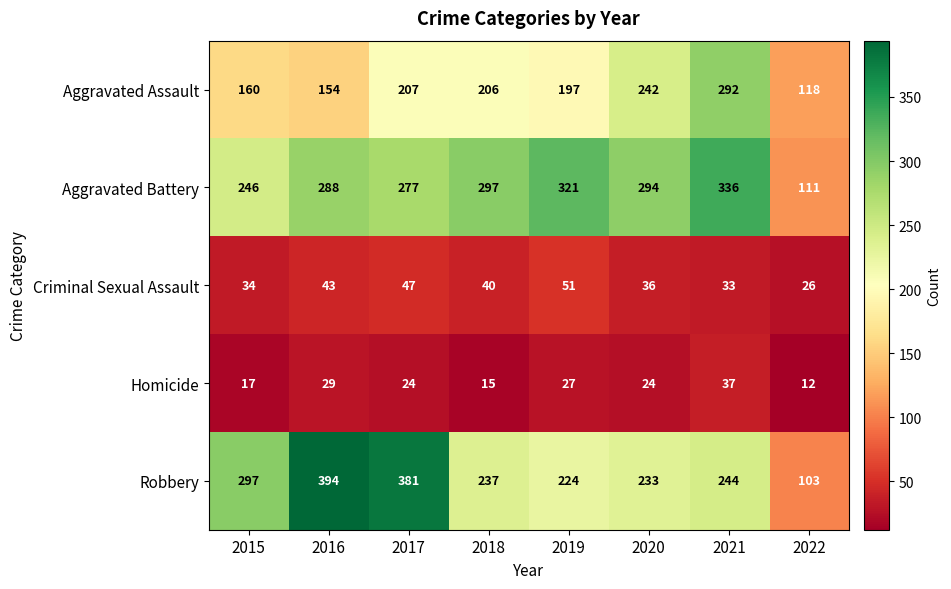

What is the minimum value shown in the chart?

12